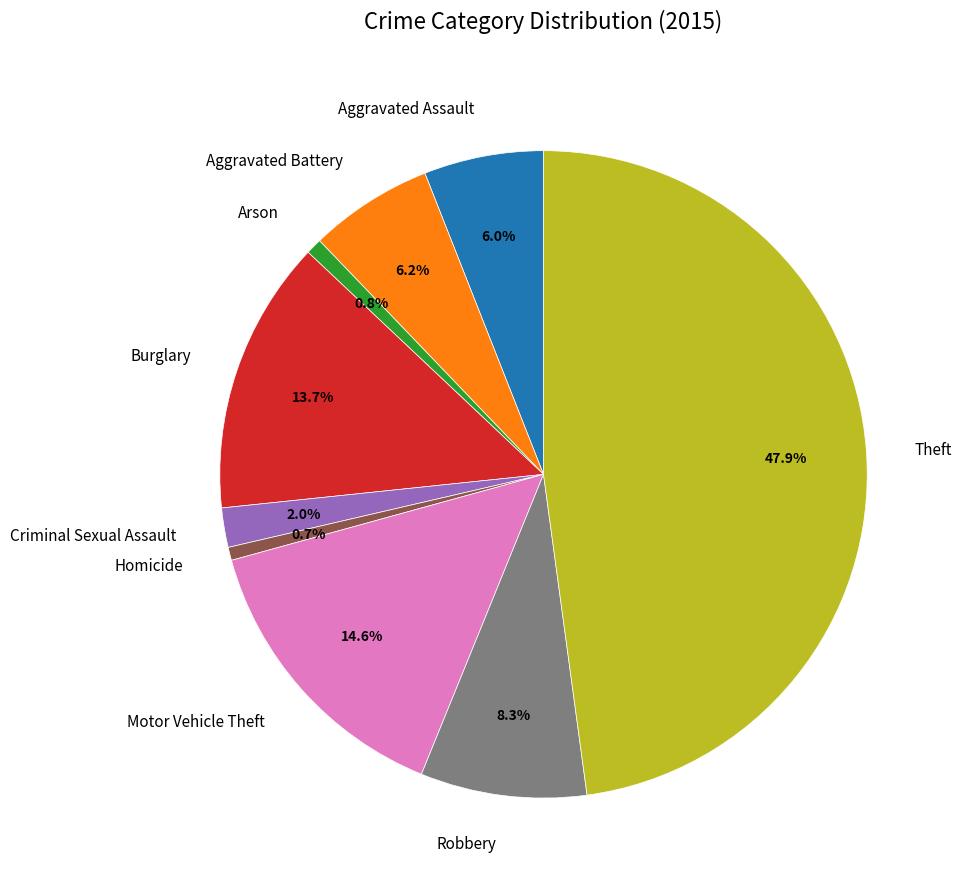

What is the largest slice in the pie chart?

Theft